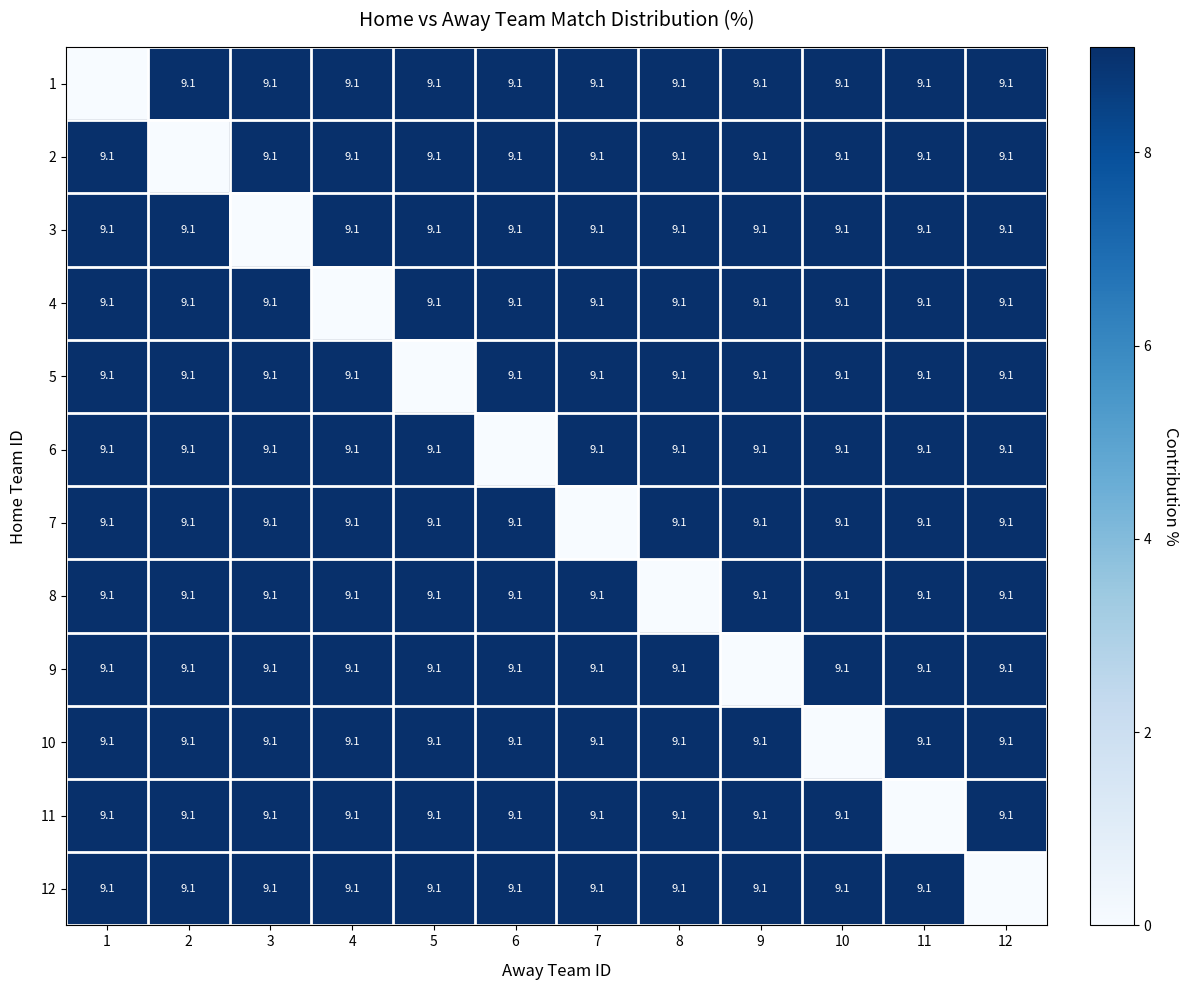

At which category is the sum across all series the highest?

1